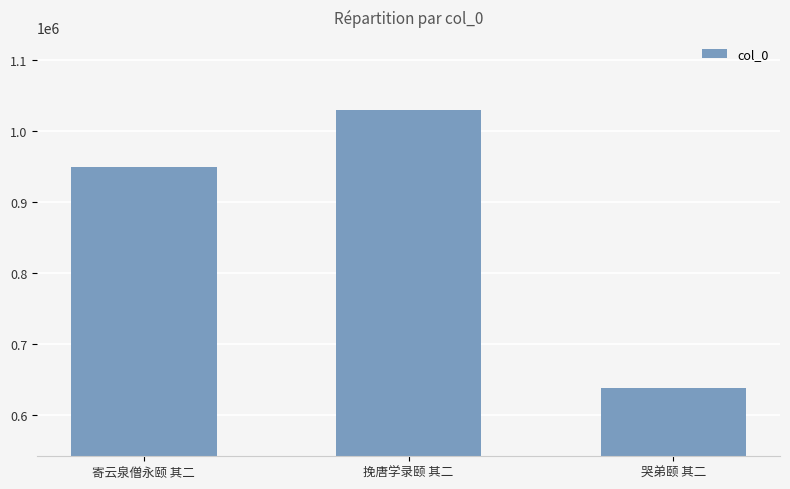

What is the label of the 1st bar from the left?

寄云泉僧永颐 其二